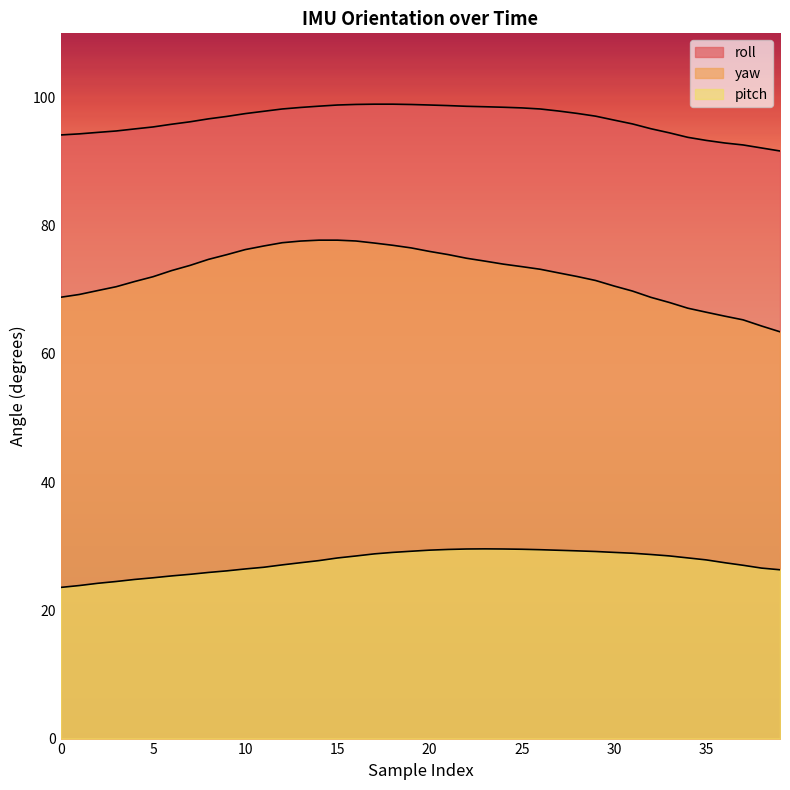

Which has a higher value, 8 or 21?

21